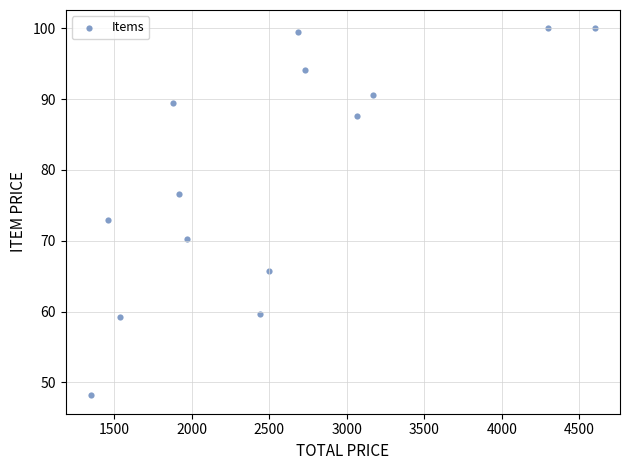

What is the range of Y values (max minus min)?

51.8